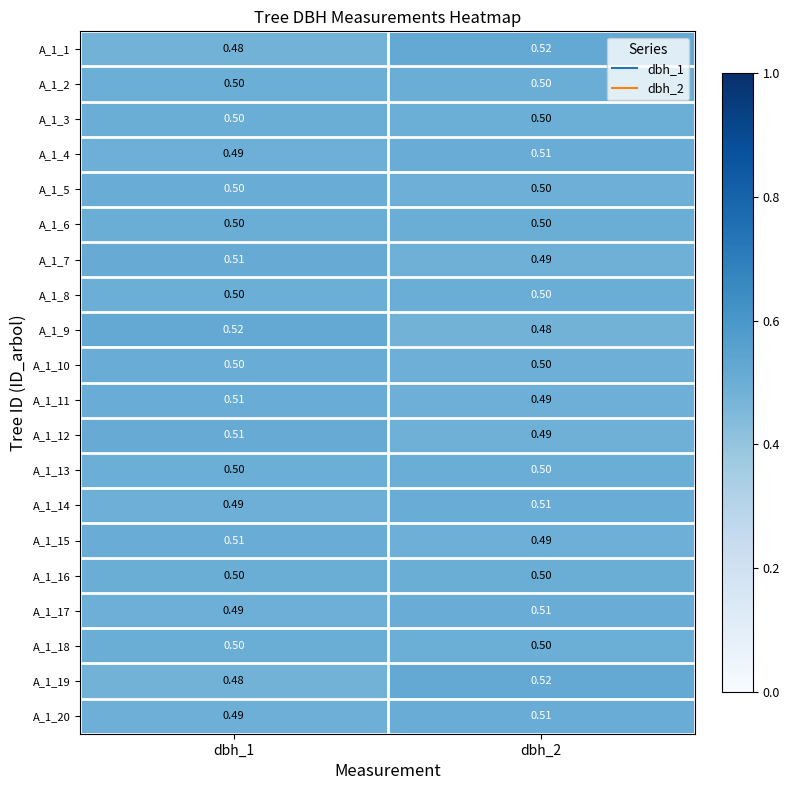

Is the value of A_1_6 at dbh_2 greater than the value of A_1_12 at dbh_1?

No